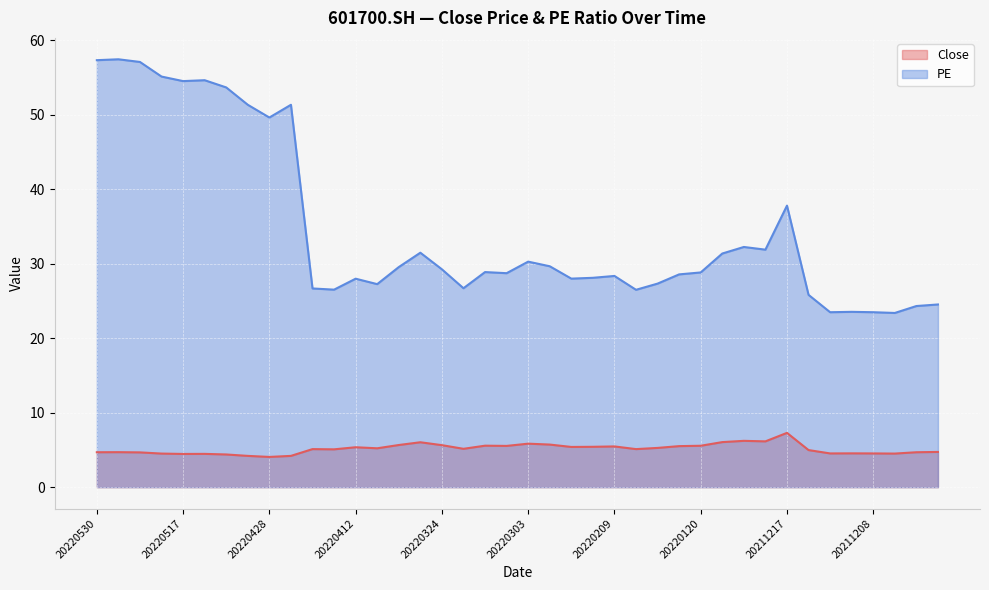

In PE, how many points are higher than both neighbors (excluding endpoints)?

11